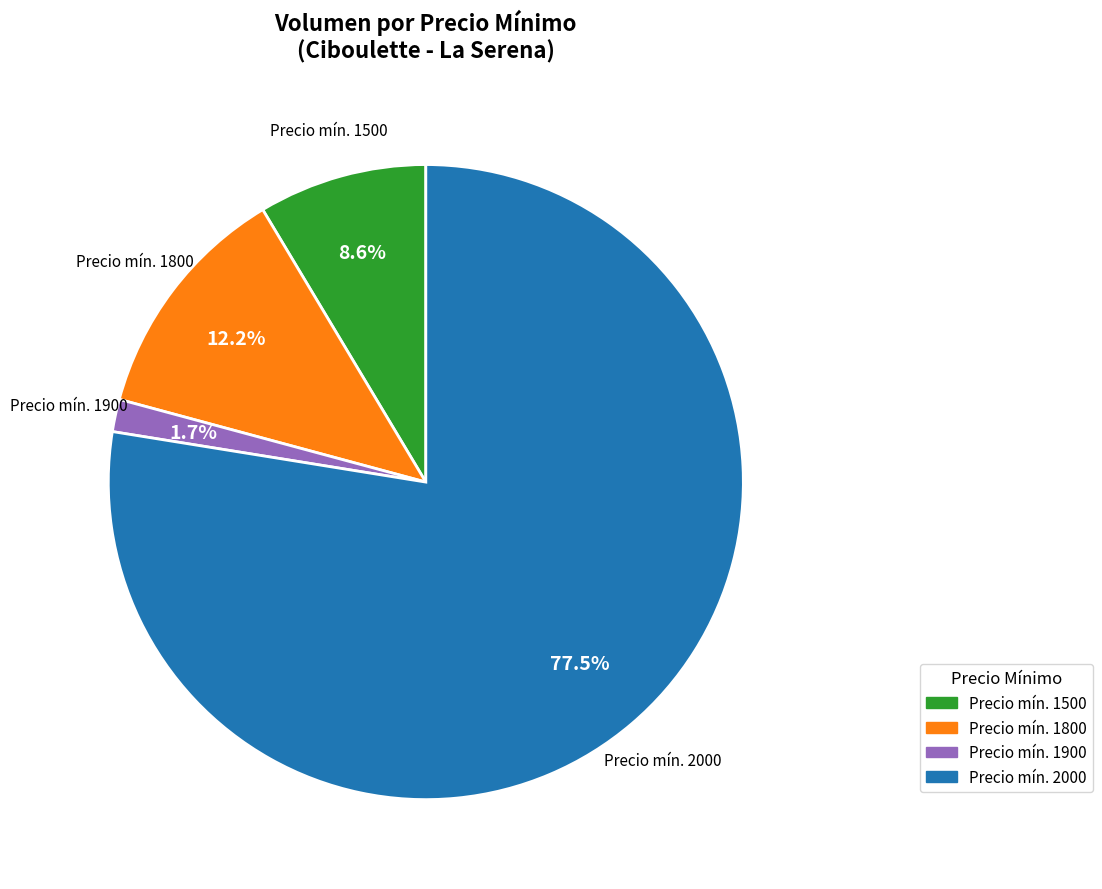

Is Precio mín. 1500 the majority of the pie?

No